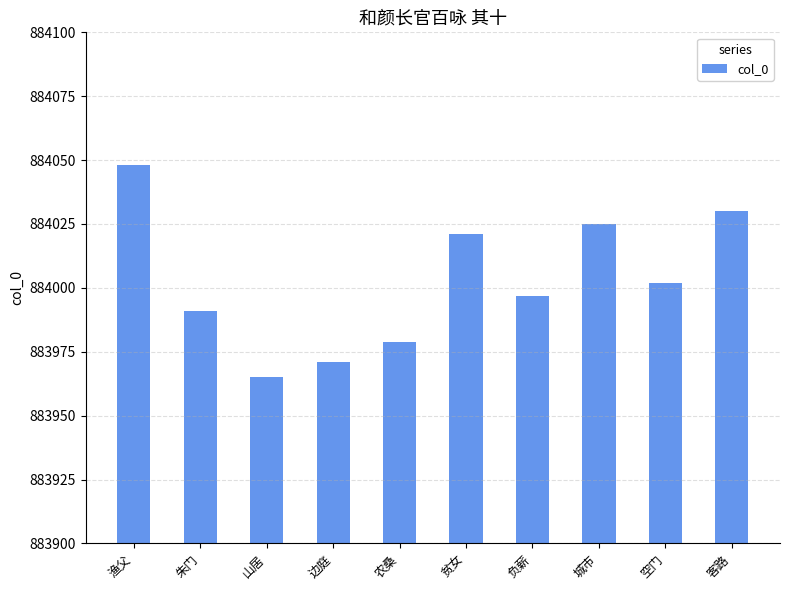

Reading right to left, extract all data points from this chart.

884030	884002	884025	883997	884021	883979	883971	883965	883991	884048